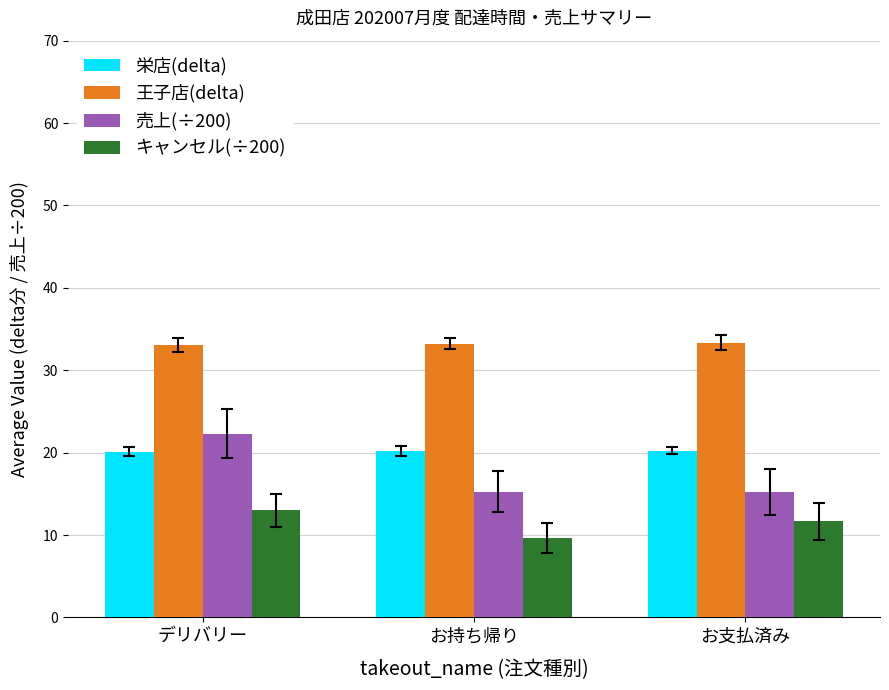

What is the label of the 1st bar from the left?

デリバリー